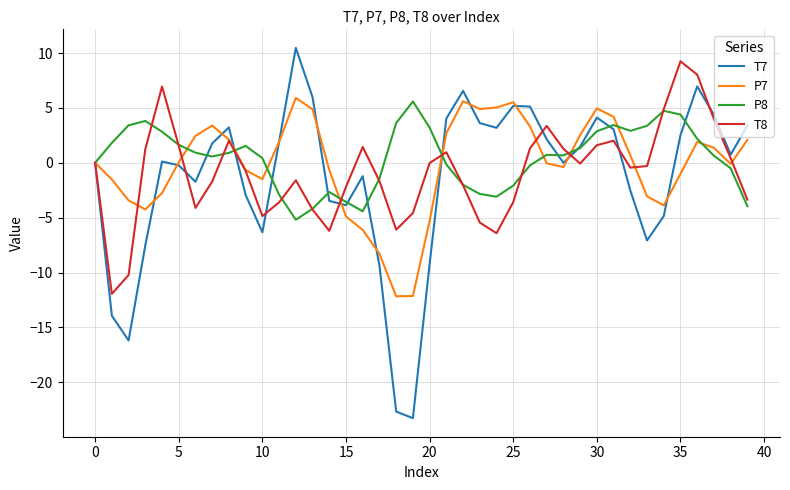

What is the greatest value displayed?

10.5